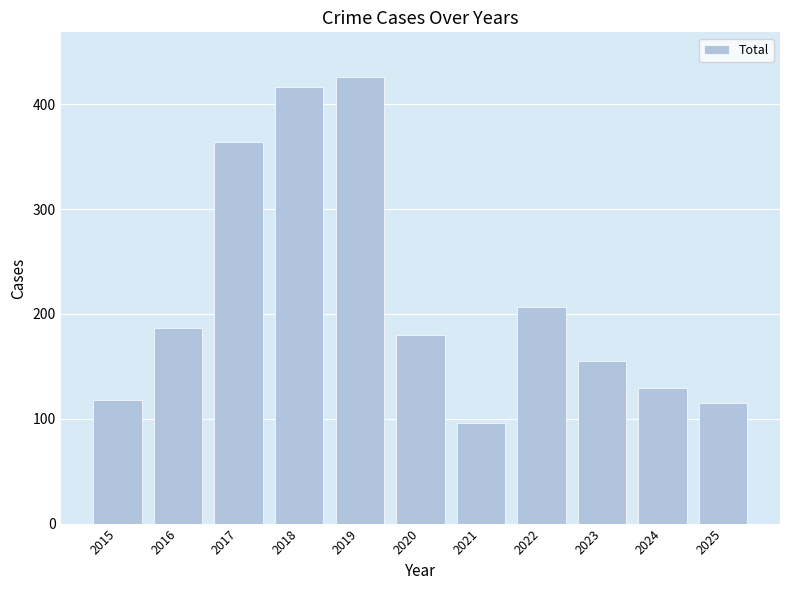

What is the value of the 10th bar from the left?

129